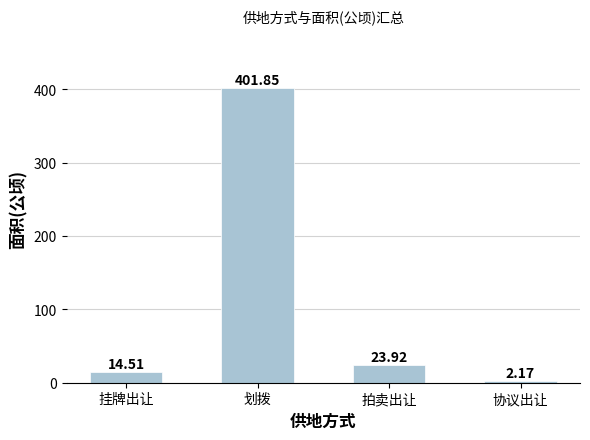

List the labels in order of value, smallest first.

协议出让, 挂牌出让, 拍卖出让, 划拨